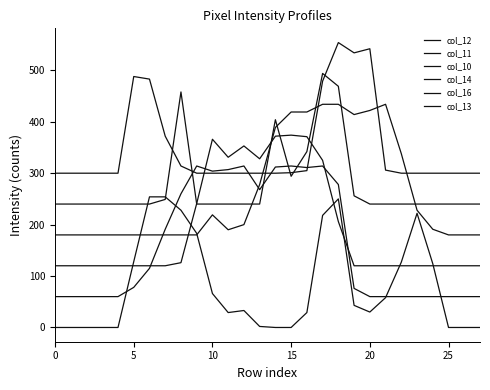

Does the chart have visible grid lines?

No